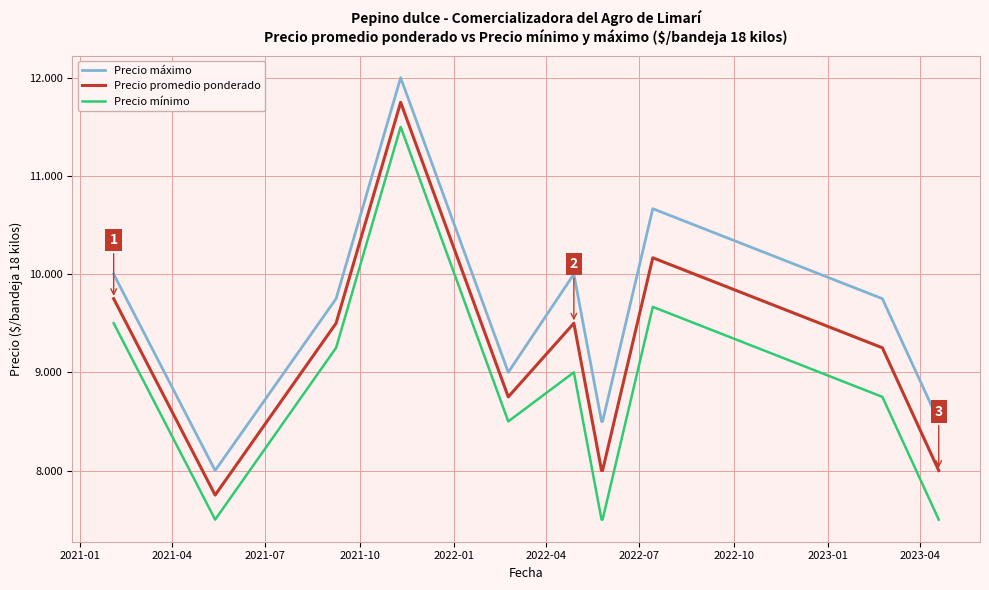

What is the lowest value of the Precio máximo series?

8000.0